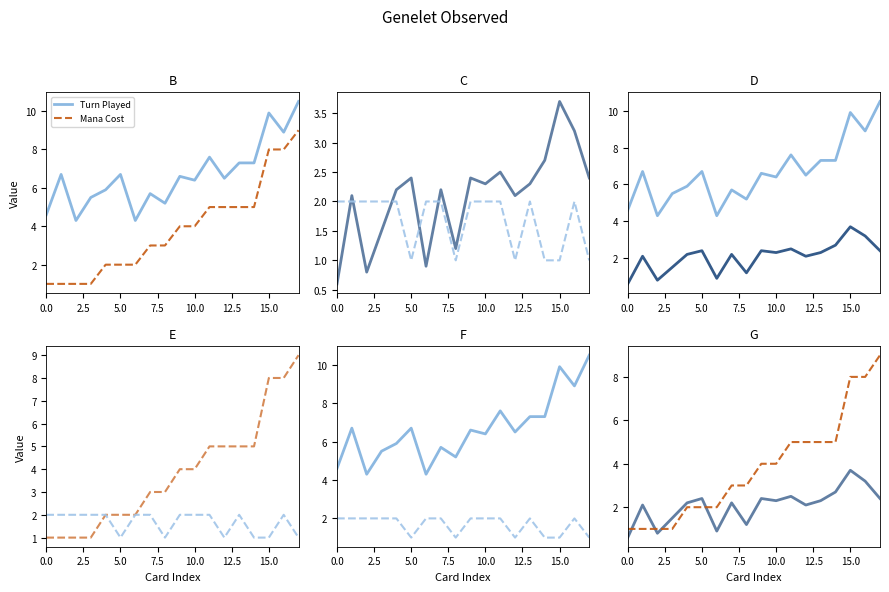

Count the number of data series in this chart.

4